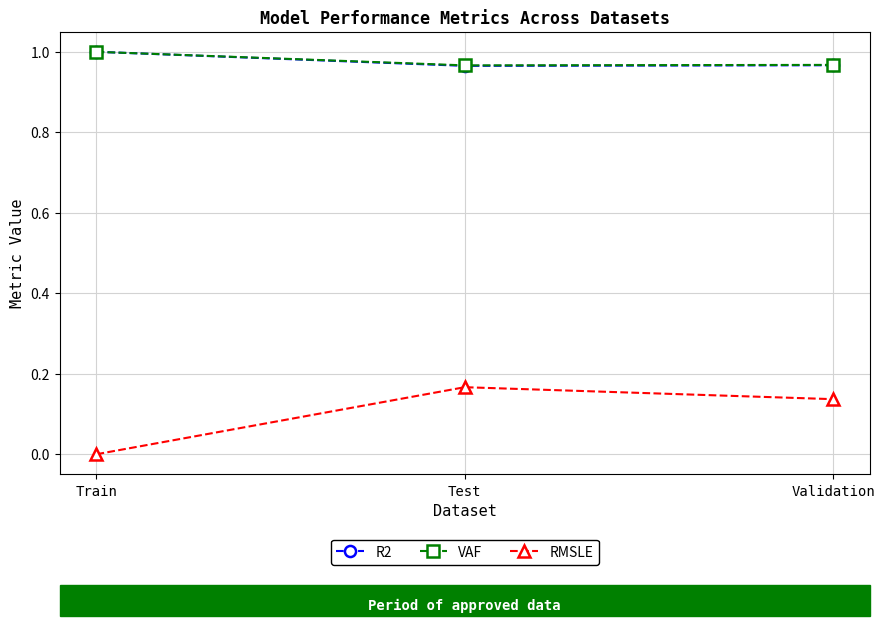

What is the difference between the highest and lowest values at Validation?

0.8